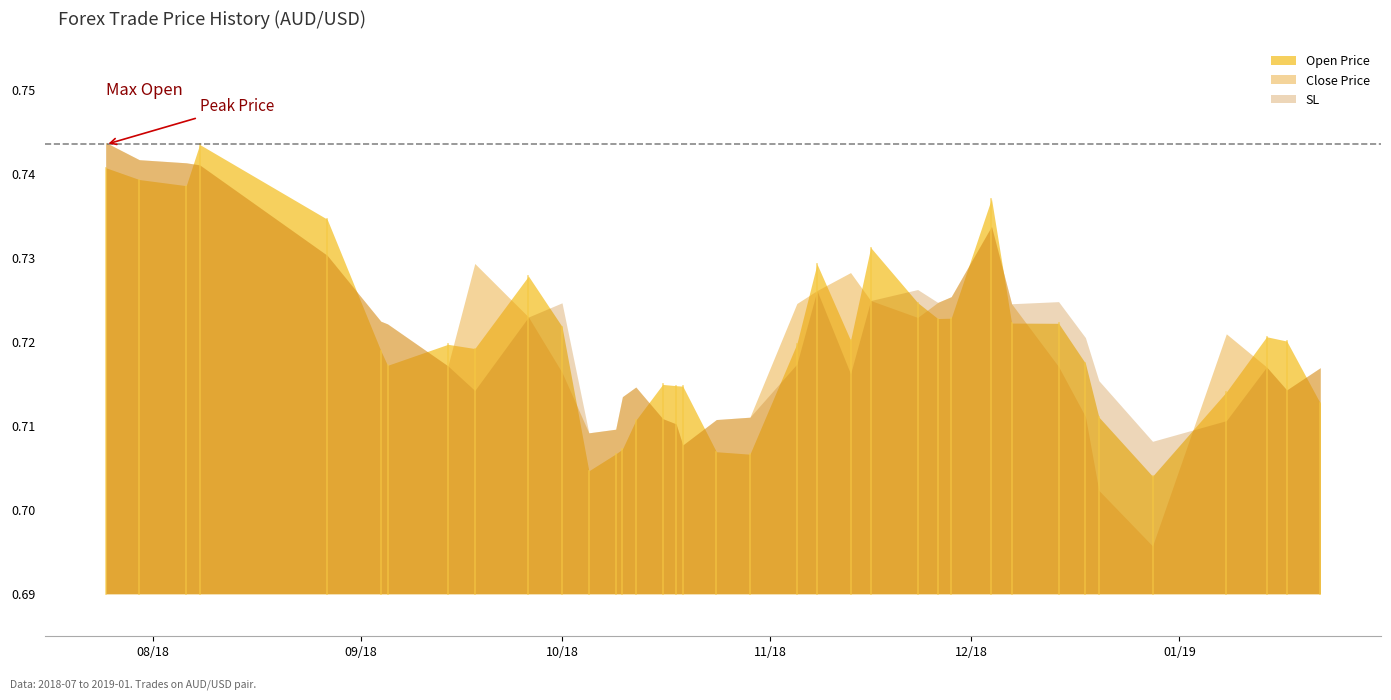

What is the approximate value of SL at 2018-10-01?

0.7